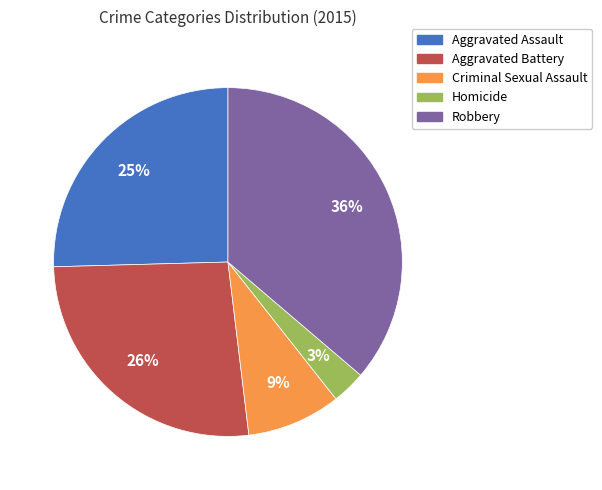

Count the number of slices in the pie.

5